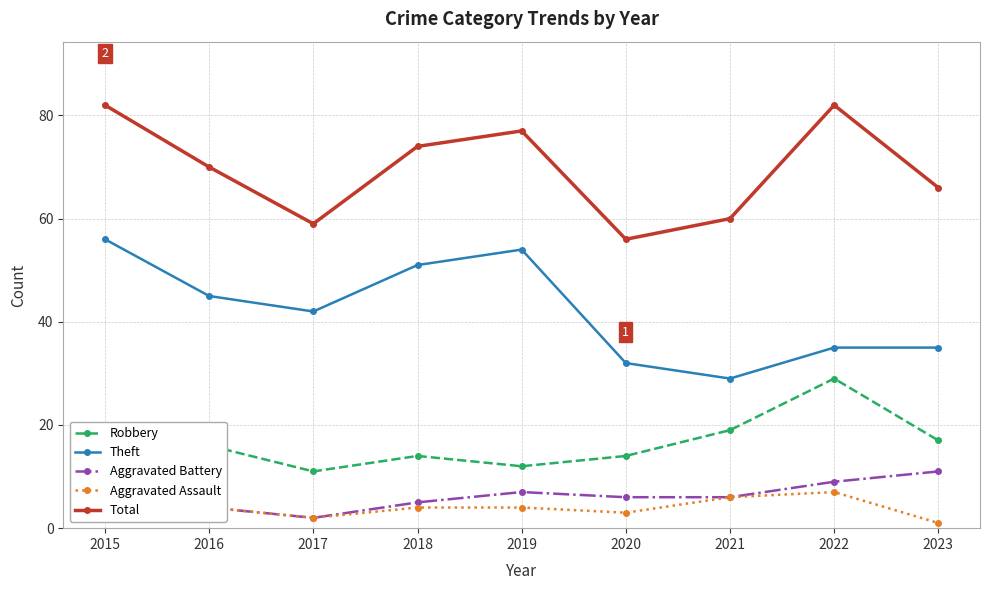

Where is the first local minimum for Theft?

2017